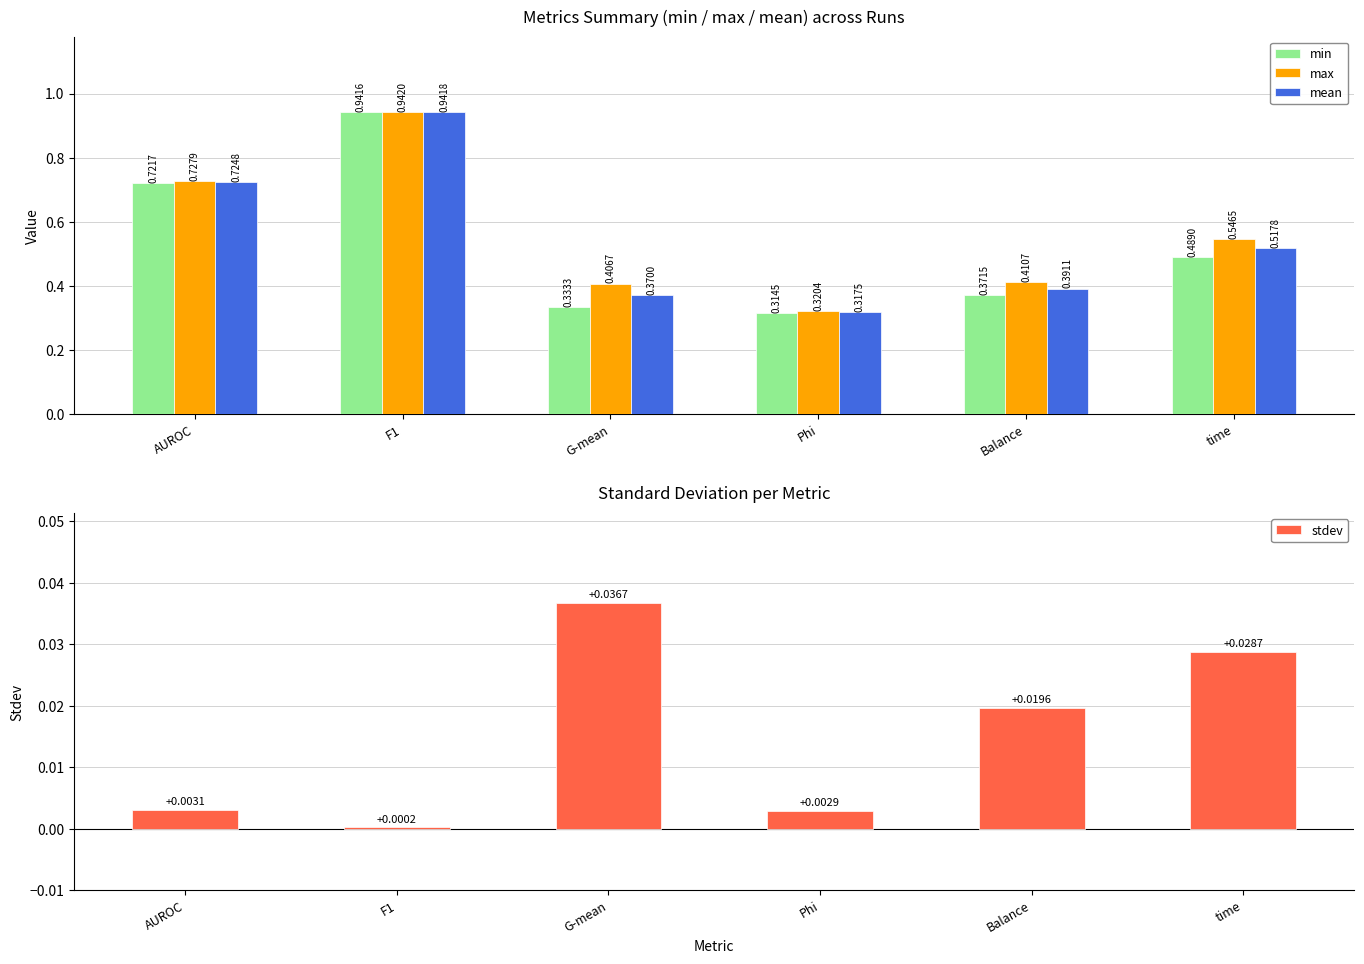

At which label does min reach its peak?

F1